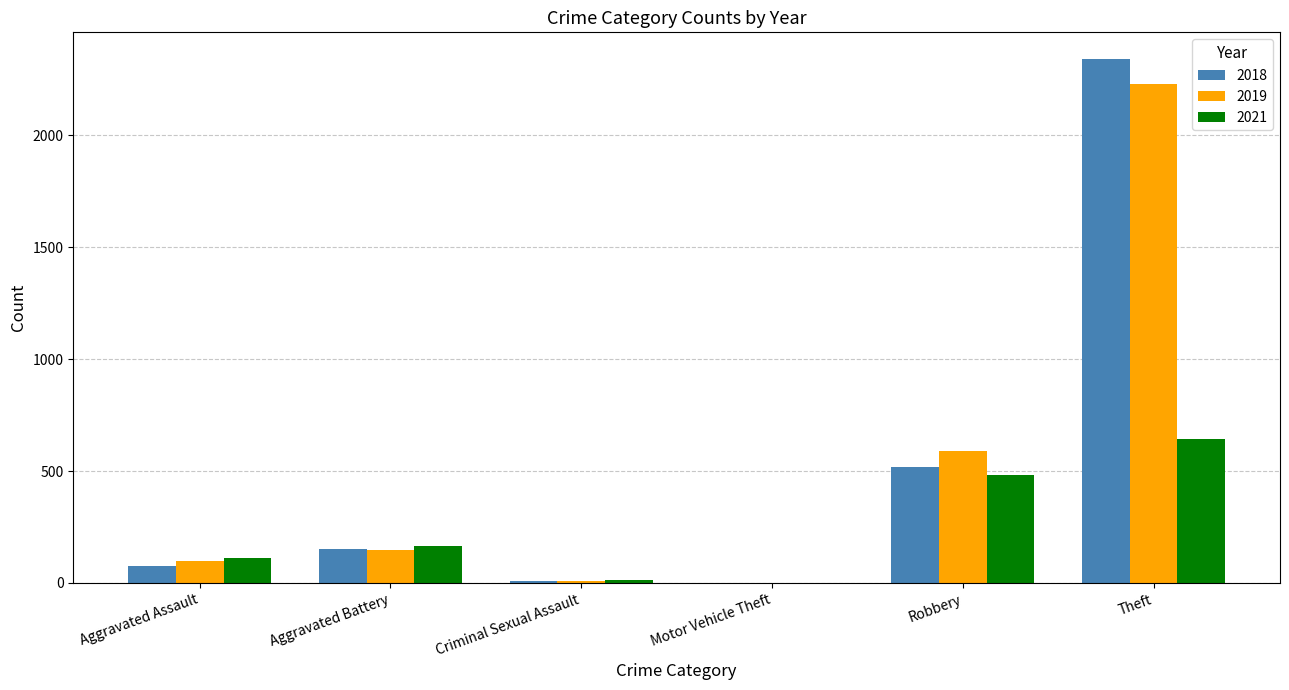

What is the sum of the 2021 values at Aggravated Assault and Robbery?

594